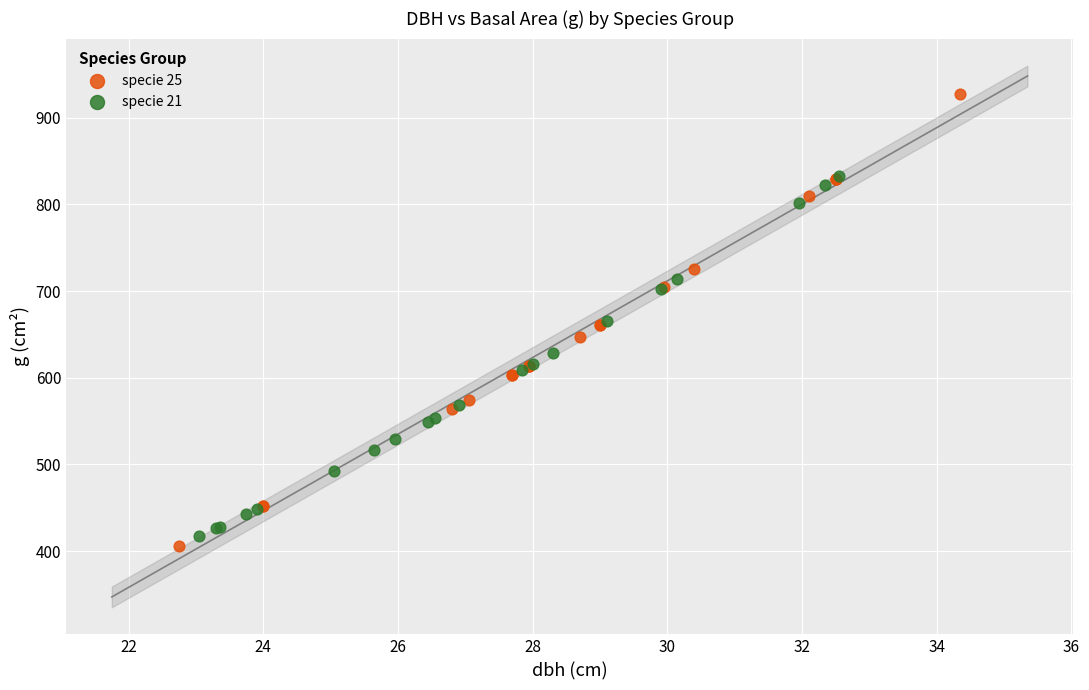

Which series has the widest spread of Y values?

specie 25